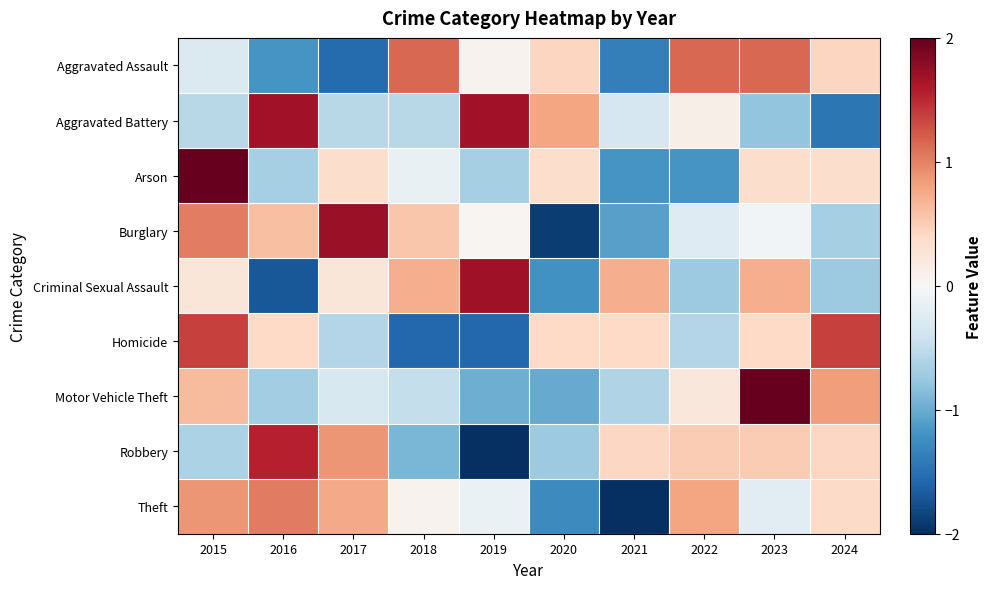

Reading left to right, list all the values displayed in this chart.

Aggravated Assault: 2015=-0.3	2016=-1.2	2017=-1.5	2018=1.1	2019=0.1	2020=0.4	2021=-1.4	2022=1.1	2023=1.1	2024=0.4
Aggravated Battery: 2015=-0.6	2016=1.7	2017=-0.6	2018=-0.6	2019=1.7	2020=0.8	2021=-0.3	2022=0.1	2023=-0.8	2024=-1.5
Arson: 2015=2.4	2016=-0.7	2017=0.4	2018=-0.2	2019=-0.7	2020=0.4	2021=-1.2	2022=-1.2	2023=0.4	2024=0.4
Burglary: 2015=1.0	2016=0.6	2017=1.7	2018=0.6	2019=0.0	2020=-1.9	2021=-1.1	2022=-0.3	2023=-0.1	2024=-0.7
Criminal Sexual Assault: 2015=0.2	2016=-1.7	2017=0.2	2018=0.7	2019=1.7	2020=-1.2	2021=0.7	2022=-0.7	2023=0.7	2024=-0.7
Homicide: 2015=1.4	2016=0.4	2017=-0.6	2018=-1.6	2019=-1.6	2020=0.4	2021=0.4	2022=-0.6	2023=0.4	2024=1.4
Motor Vehicle Theft: 2015=0.6	2016=-0.7	2017=-0.3	2018=-0.5	2019=-1.0	2020=-1.0	2021=-0.6	2022=0.2	2023=2.4	2024=0.8
Robbery: 2015=-0.6	2016=1.6	2017=0.9	2018=-0.9	2019=-2.0	2020=-0.7	2021=0.4	2022=0.5	2023=0.5	2024=0.4
Theft: 2015=0.9	2016=1.0	2017=0.8	2018=0.1	2019=-0.1	2020=-1.3	2021=-2.3	2022=0.8	2023=-0.2	2024=0.4